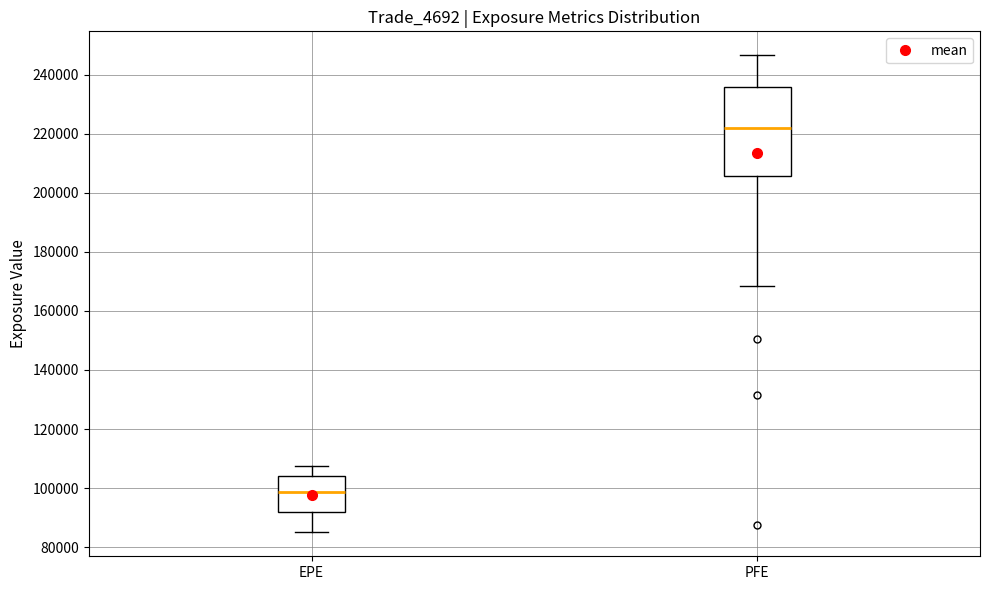

Where is the upper edge of the box for PFE on the y-axis? The values are not printed on the chart, so give them approximately, as read against the axis.

236000